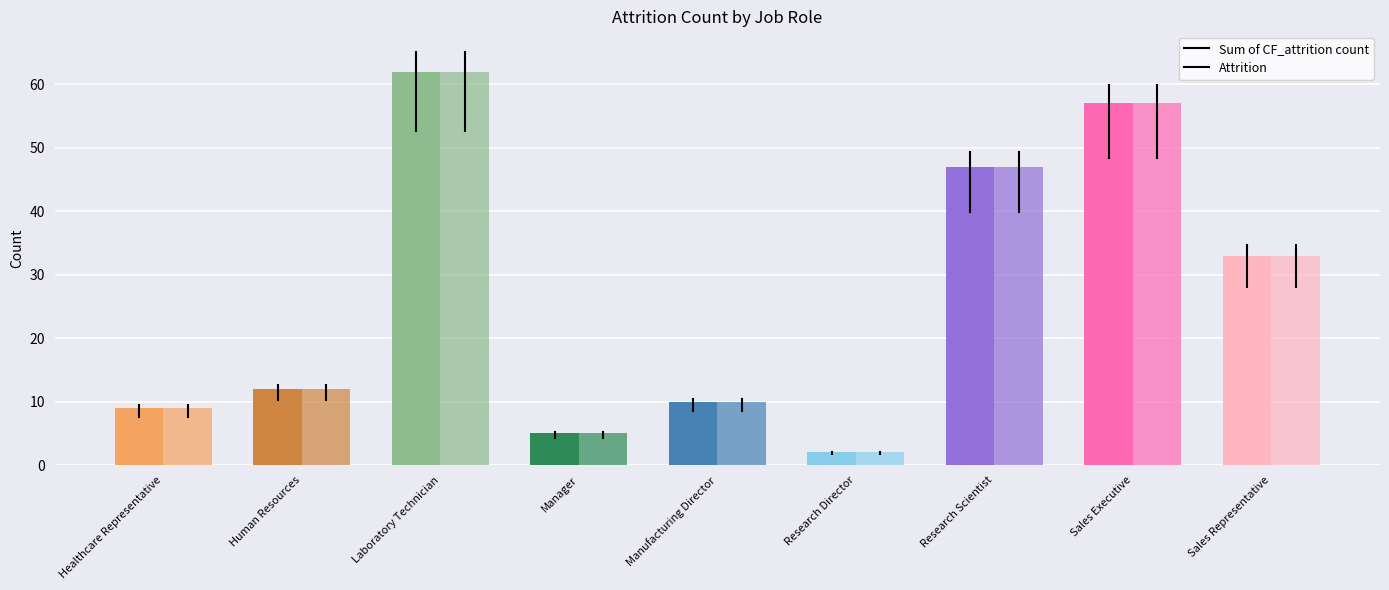

Where does the Sum of CF_attrition count series first go above 12?

Laboratory Technician